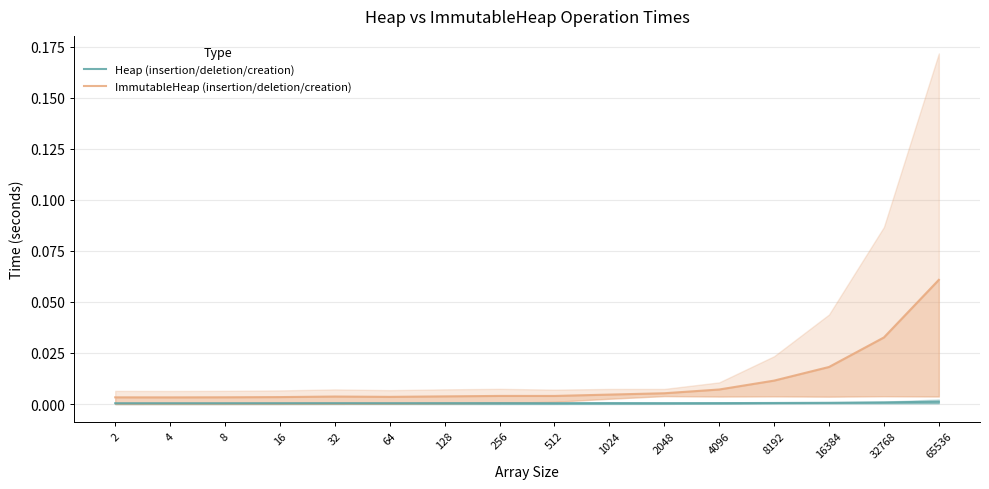

True or false: ImmutableHeap (insertion/deletion/creation) has more than 1 points higher than both neighbors.

True